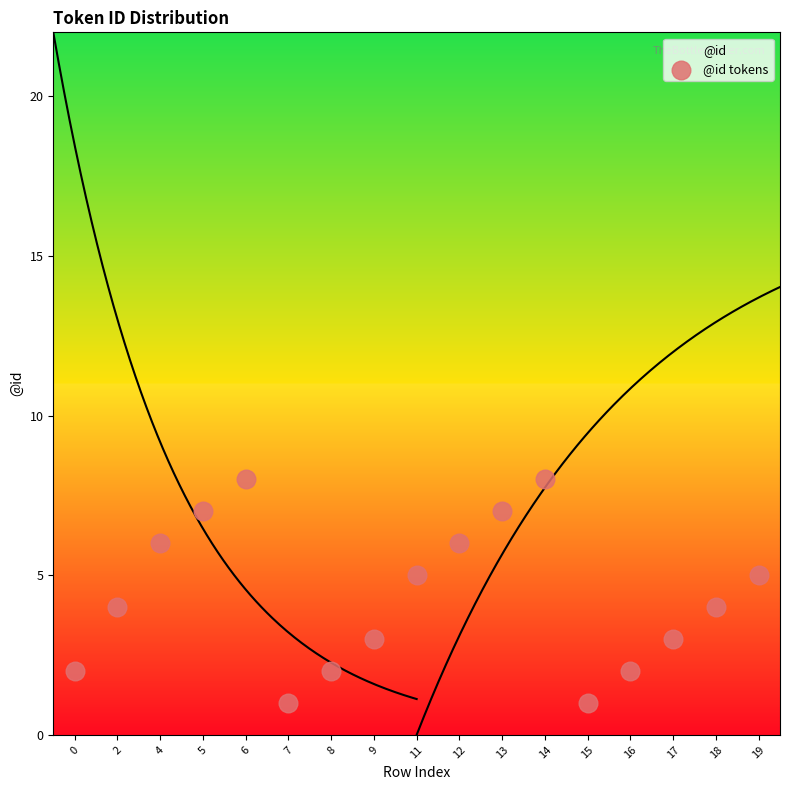

What is the range of Y values (max minus min)?

7